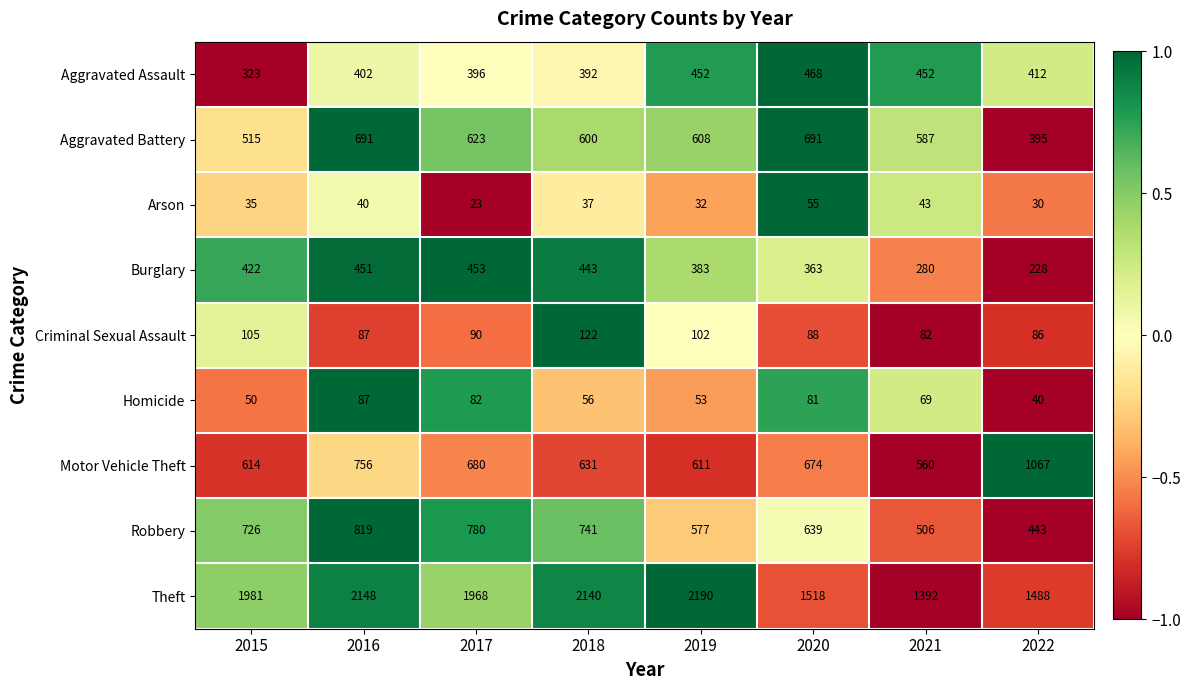

What is the spread (max minus min) of values at 2018?

2103